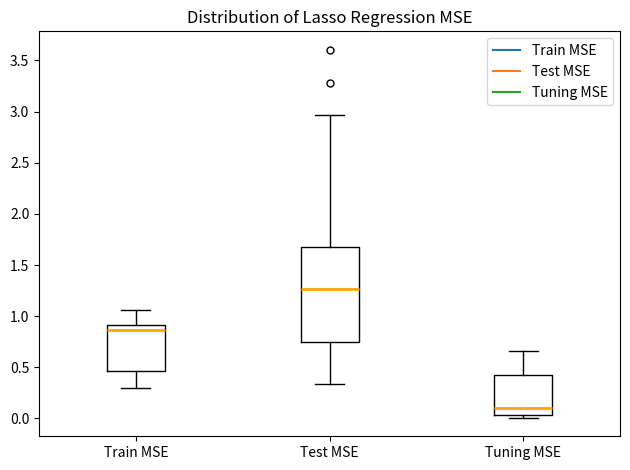

Which box has the highest median line?

Test MSE